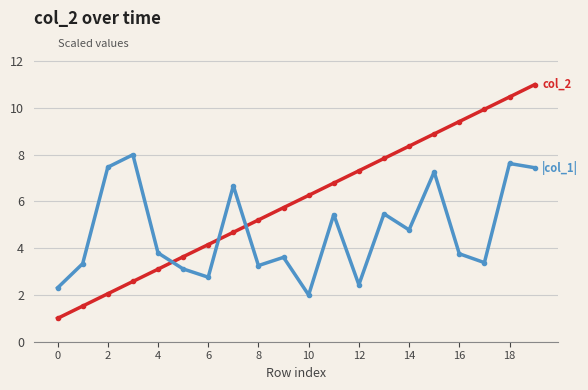

What is the greatest value displayed?

11.0